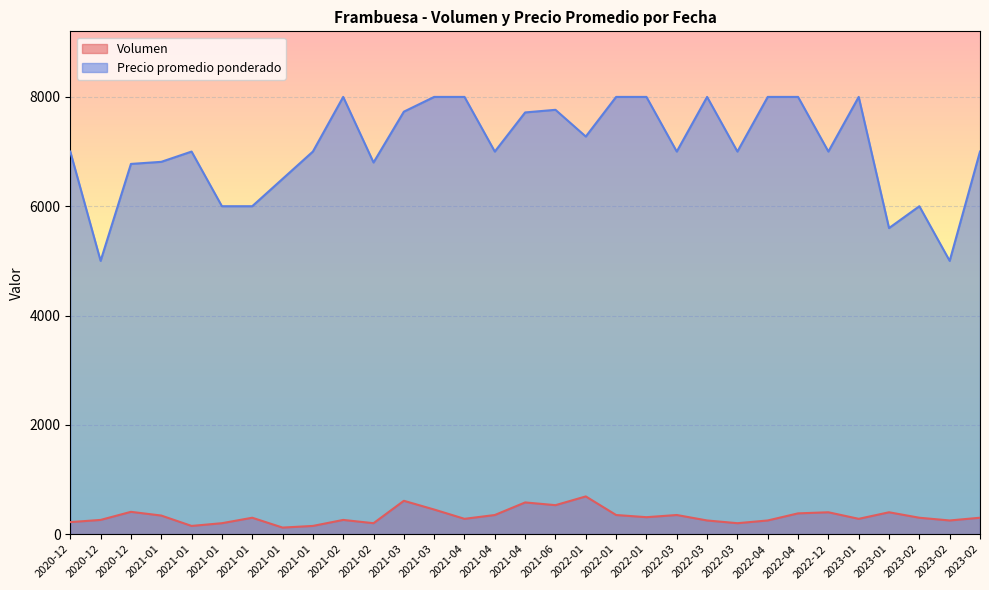

What is the difference between the second highest and second lowest values in the Precio promedio ponderado series?

3000